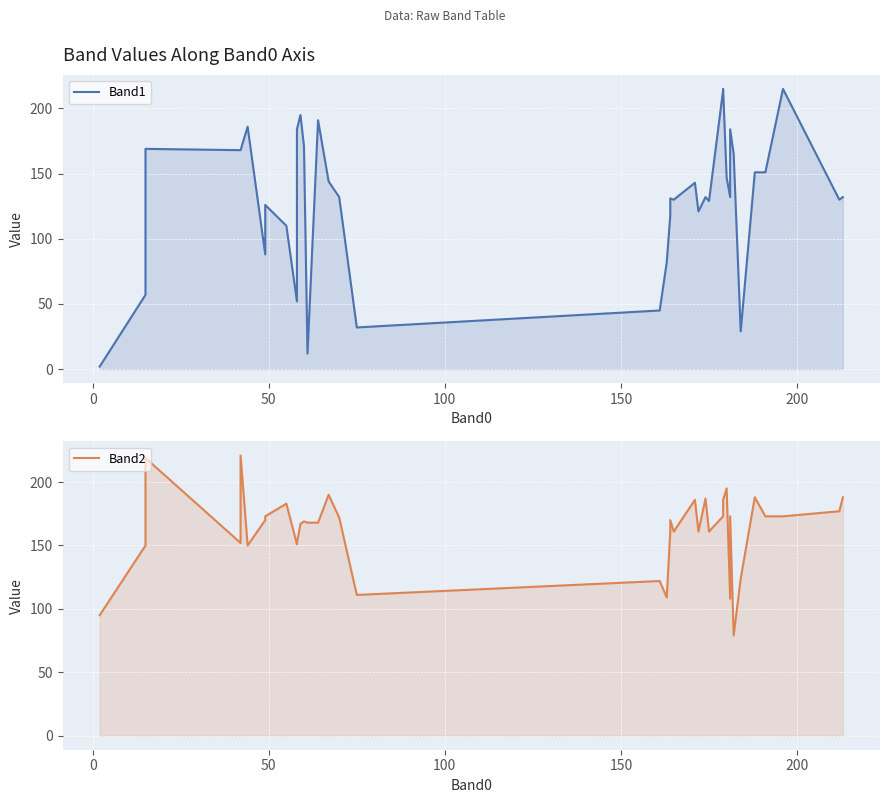

The Band2 series shows 95 at 23. True or false?

False